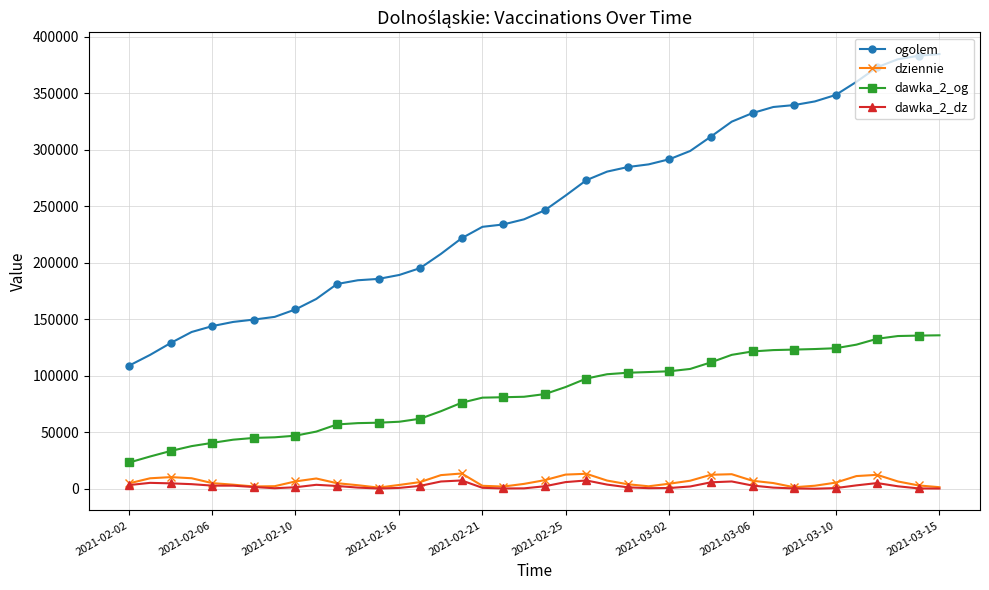

What are all the series names shown in the legend?

ogolem, dziennie, dawka_2_og, dawka_2_dz